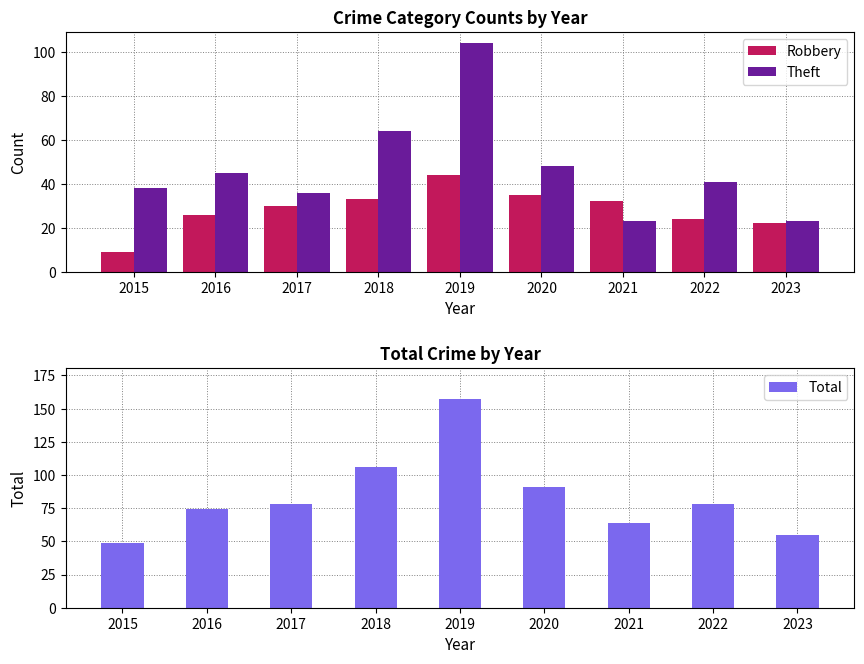

What is the difference between the second highest and minimum values in the Robbery series?

26